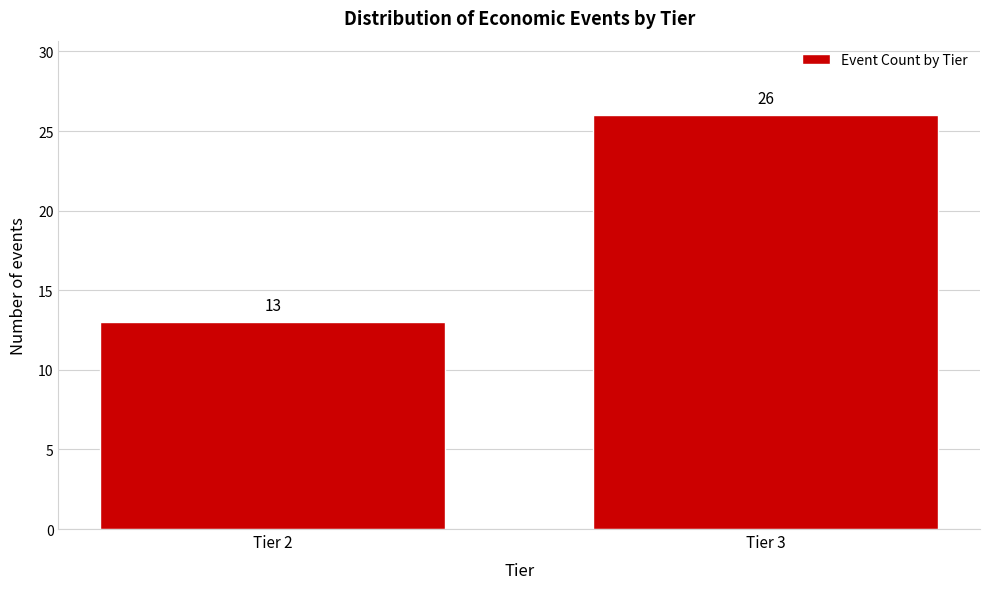

Reading left to right, transcribe all the data shown in this chart.

Tier 2=13	Tier 3=26